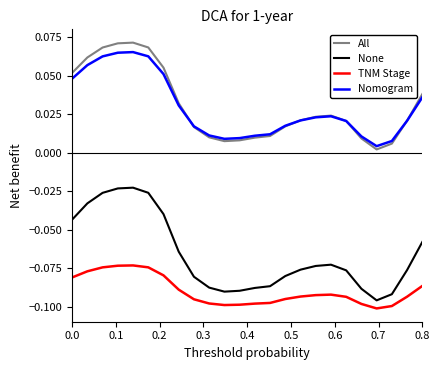

At how many categories does at least one series exceed 0?

24